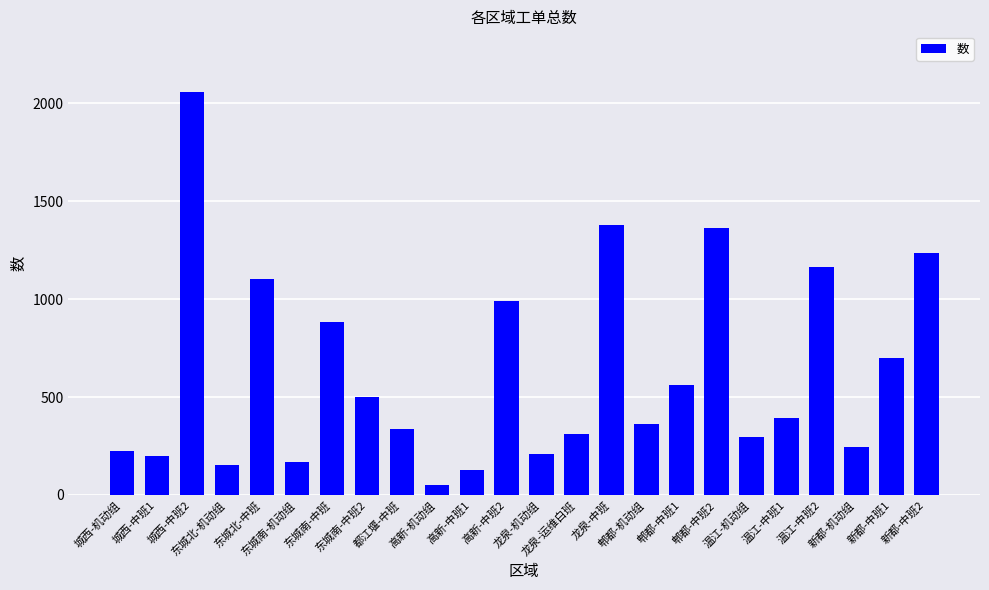

What is the ratio of the value at 城西-中班1 to the value at 高新-中班2?

0.2